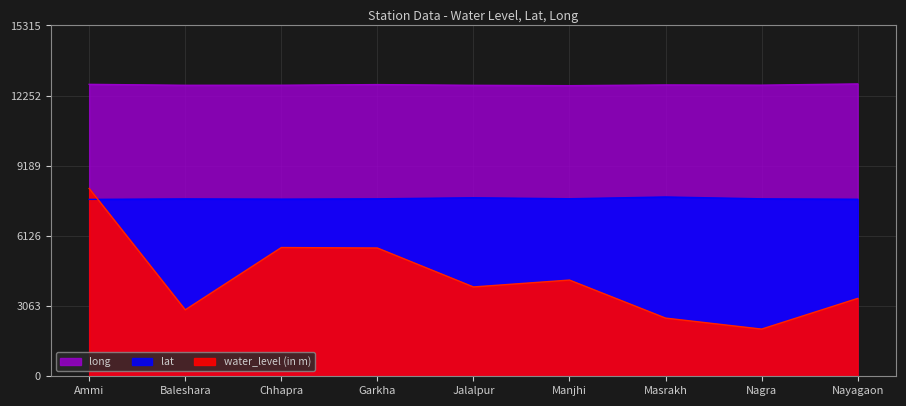

Reading right to left, list all the values displayed in this chart.

water_level (in m): 3400.0	2060.0	2540.0	4200.0	3900.0	5600.0	5620.0	2900.0	8200.0
lat: 7728.8	7747.7	7827.5	7750.0	7793.8	7747.5	7733.8	7745.3	7722.5
long: 12763.1	12709.2	12718.8	12686.9	12702.5	12733.8	12706.2	12703.9	12744.4